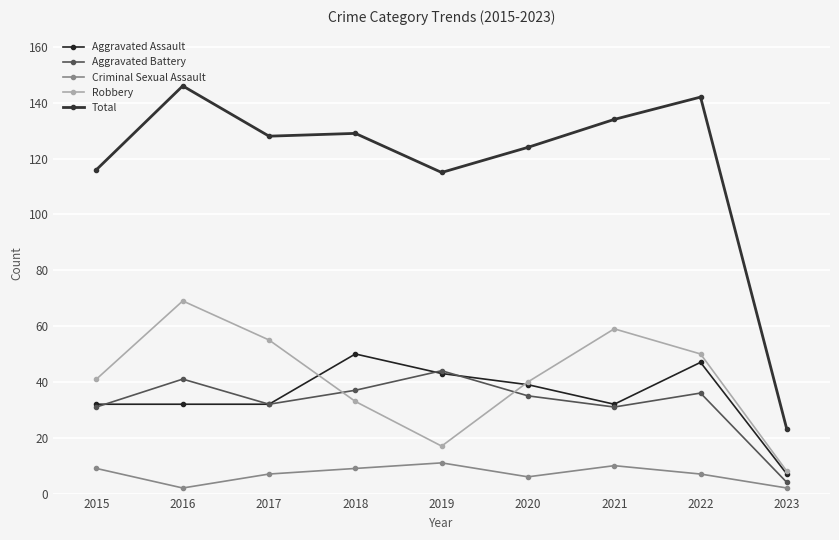

Which series has the largest range (max minus min)?

Total